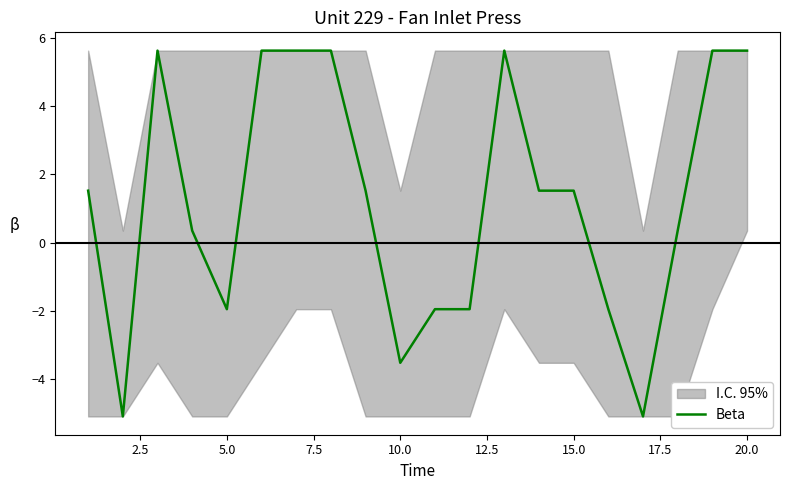

What is the sum of all values?

24.6